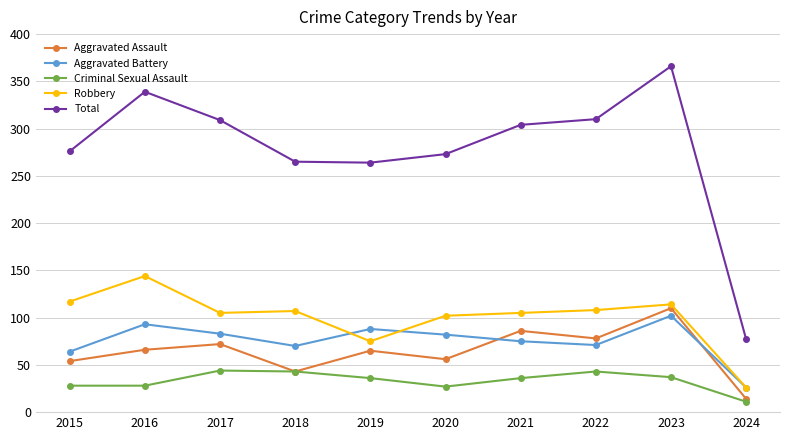

Count the number of data series in this chart.

5